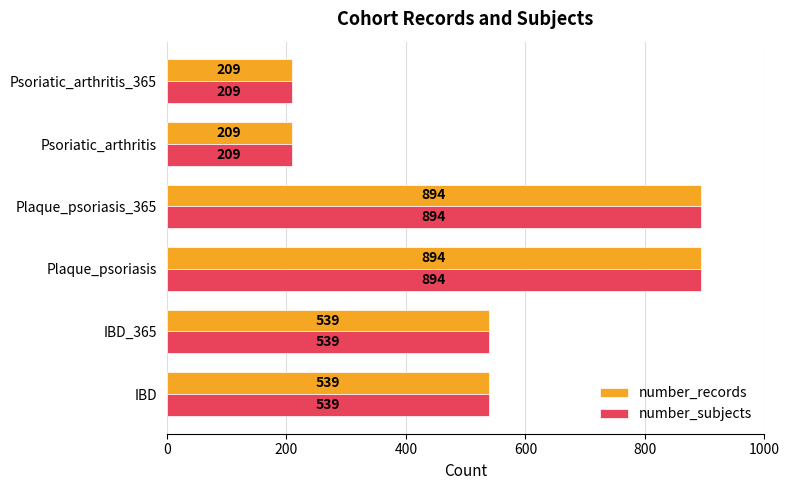

How many number_records values are between 209 and 894?

6